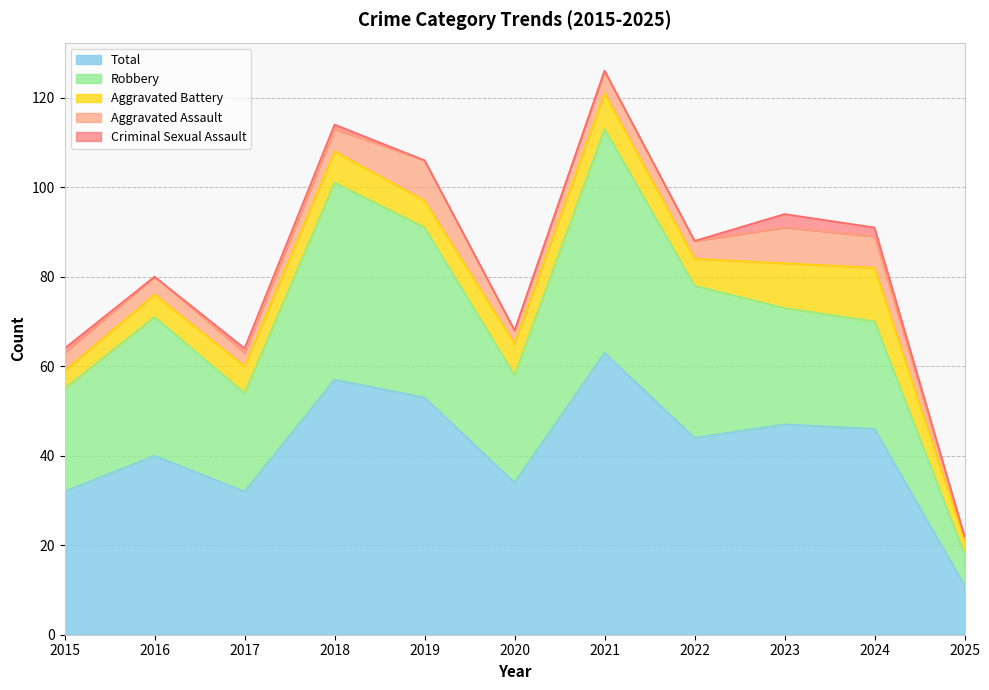

What is the minimum value for Total?

11